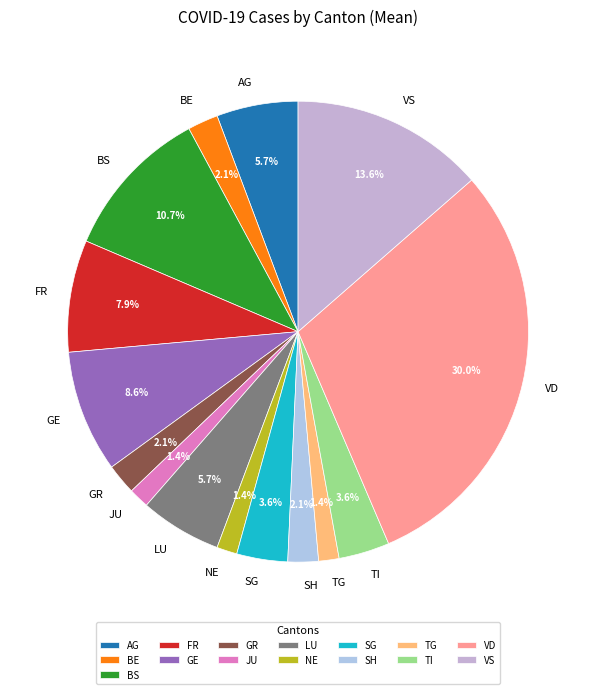

Does BS account for over 50% of the chart?

No